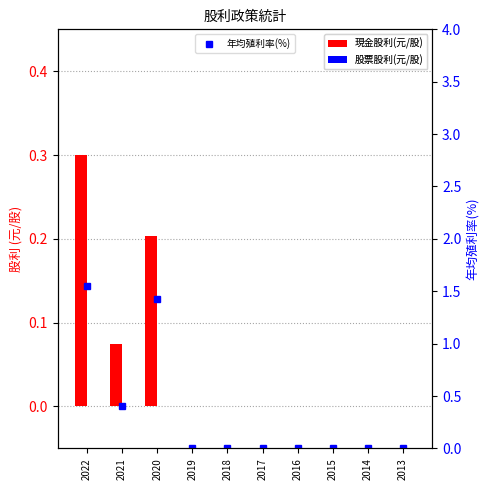

Reading left to right, what are all the values shown in this chart?

現金股利(元/股): 0.3	0.1	0.2	0.0	0.0	0.0	0.0	0.0	0.0	0.0
股票股利(元/股): 0.0	0.0	0.0	0.0	0.0	0.0	0.0	0.0	0.0	0.0
年均殖利率(%): 1.6	0.4	1.4	0.0	0.0	0.0	0.0	0.0	0.0	0.0